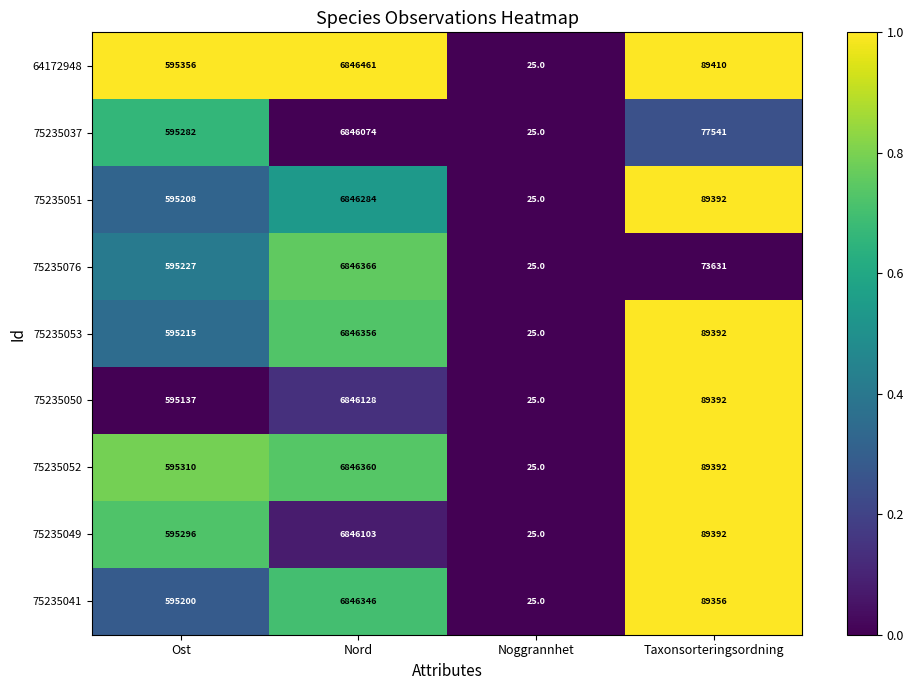

Is it true that 75235041 equals 25 at Noggrannhet?

True